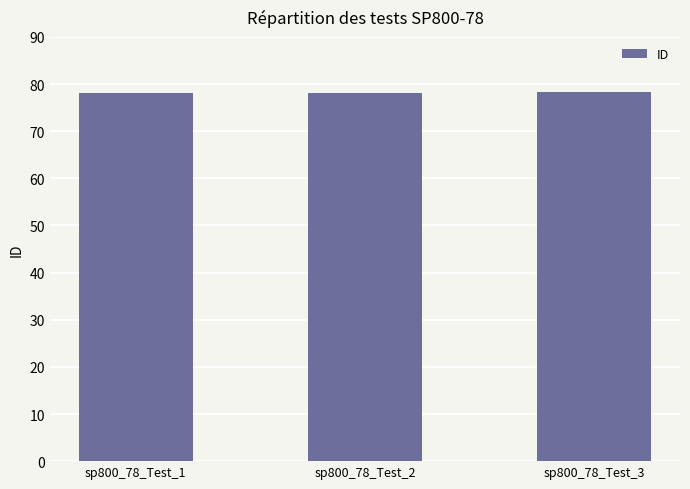

What is the value of the 1st bar from the left?

78.1